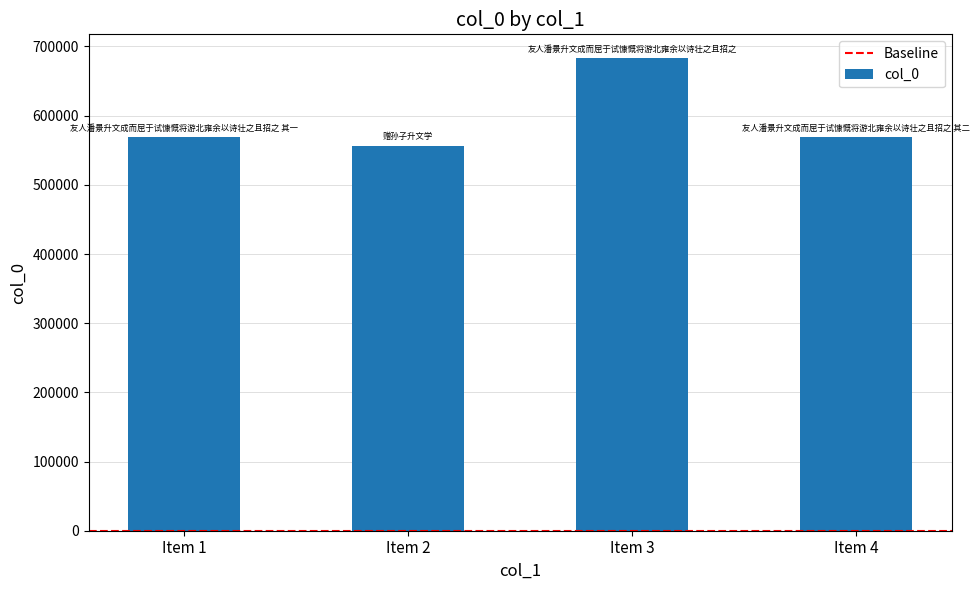

Which category has the highest value across all series?

Item 3